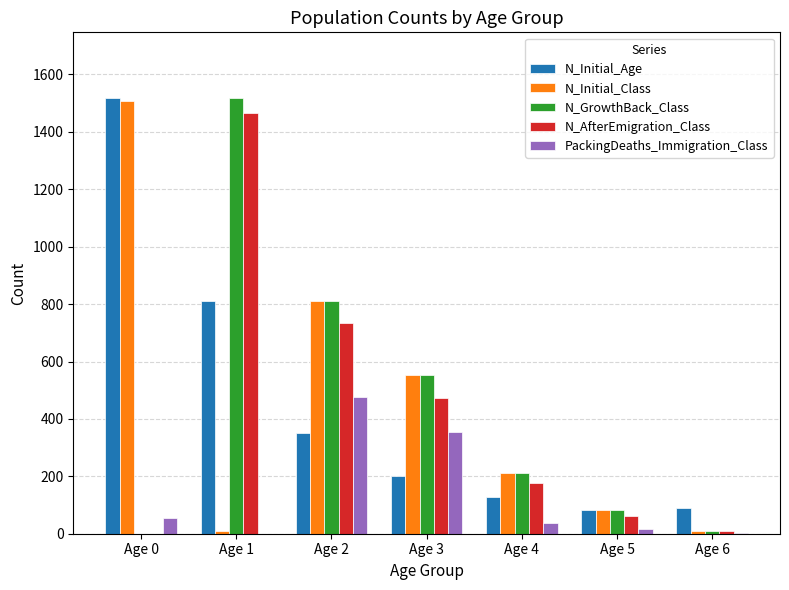

What is the sum of all N_GrowthBack_Class values?

3182